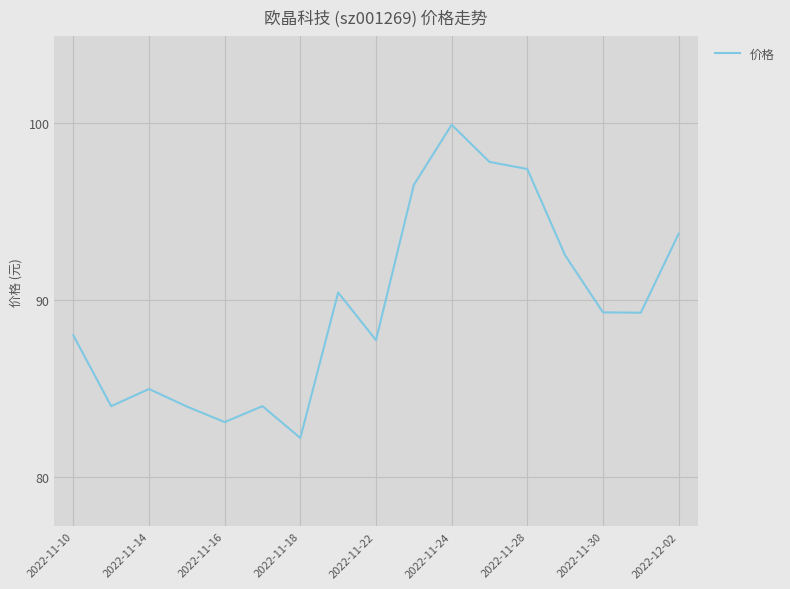

What is the difference between the maximum and minimum values?

17.7